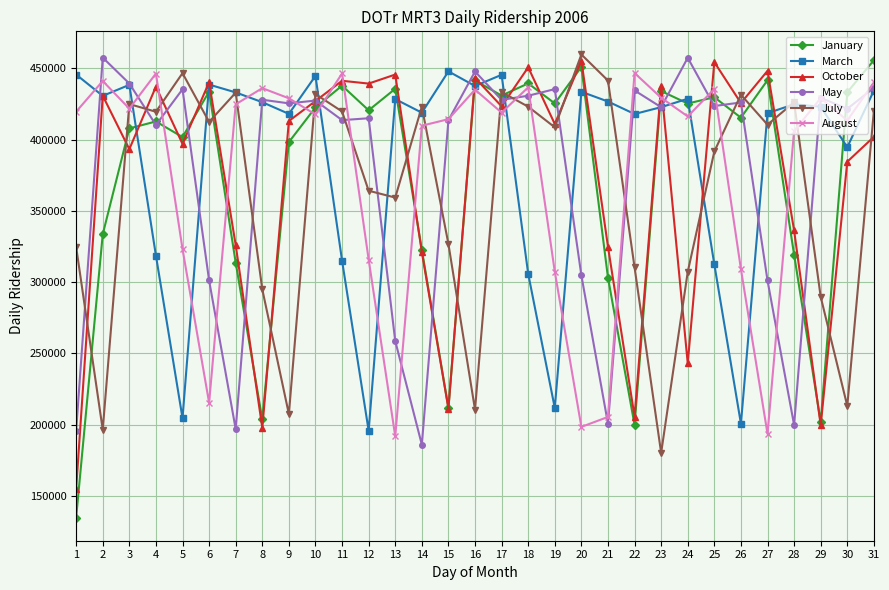

The value of March at 3 is 438405. True or false?

True